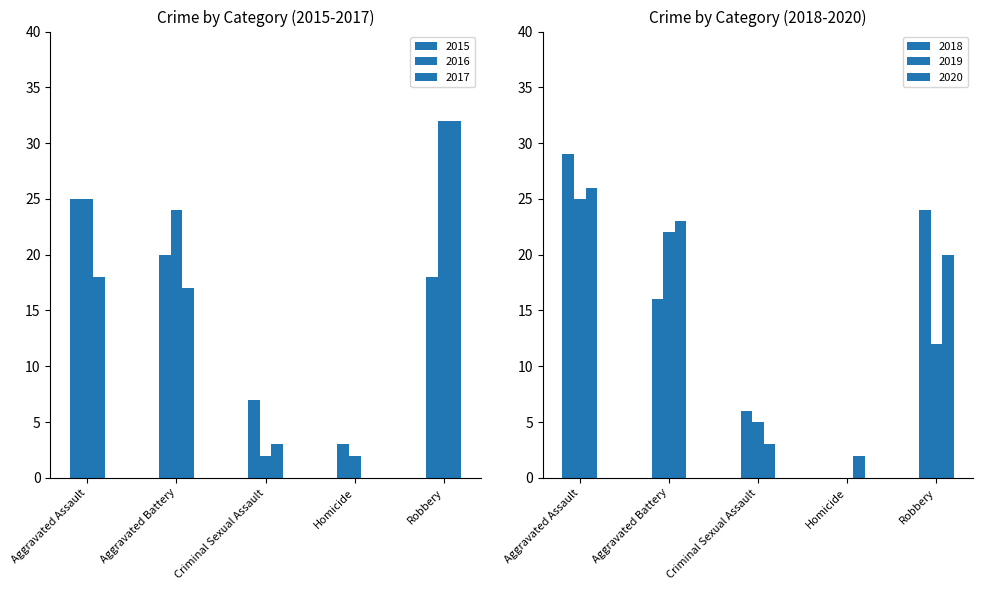

What is the total value across all series at Aggravated Battery?

122